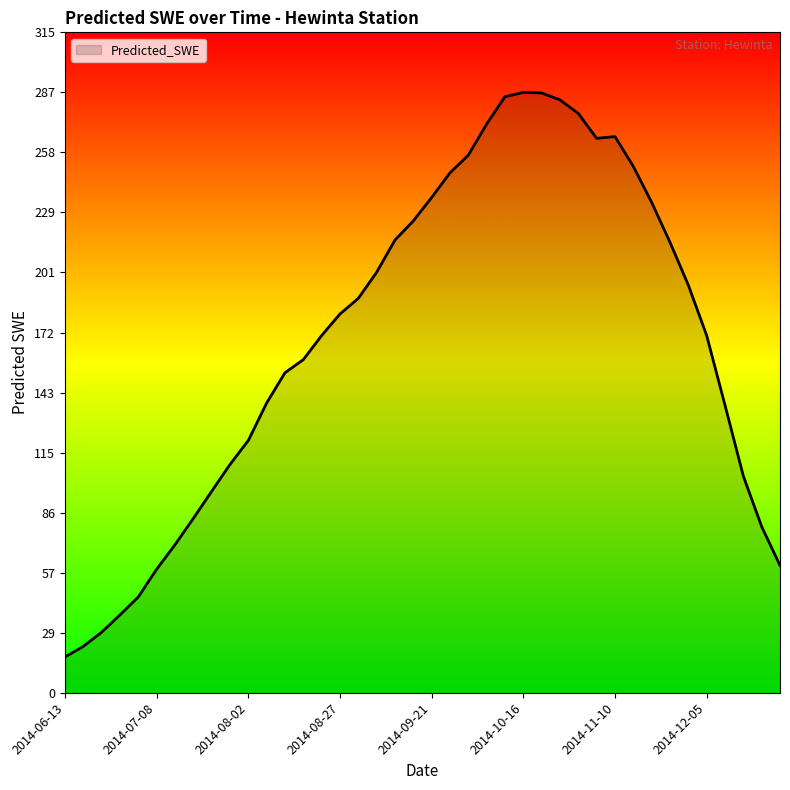

What is the smallest value displayed?

17.1